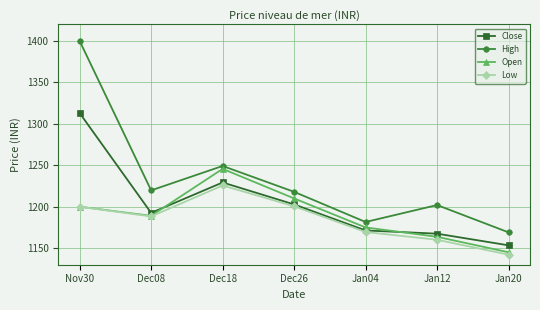

Does the chart display data point markers on the line(s)?

Yes